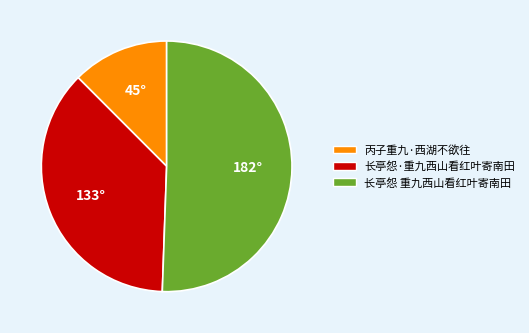

True or false: 长亭怨·重九西山看红叶寄南田 accounts for 37% of the total.

True